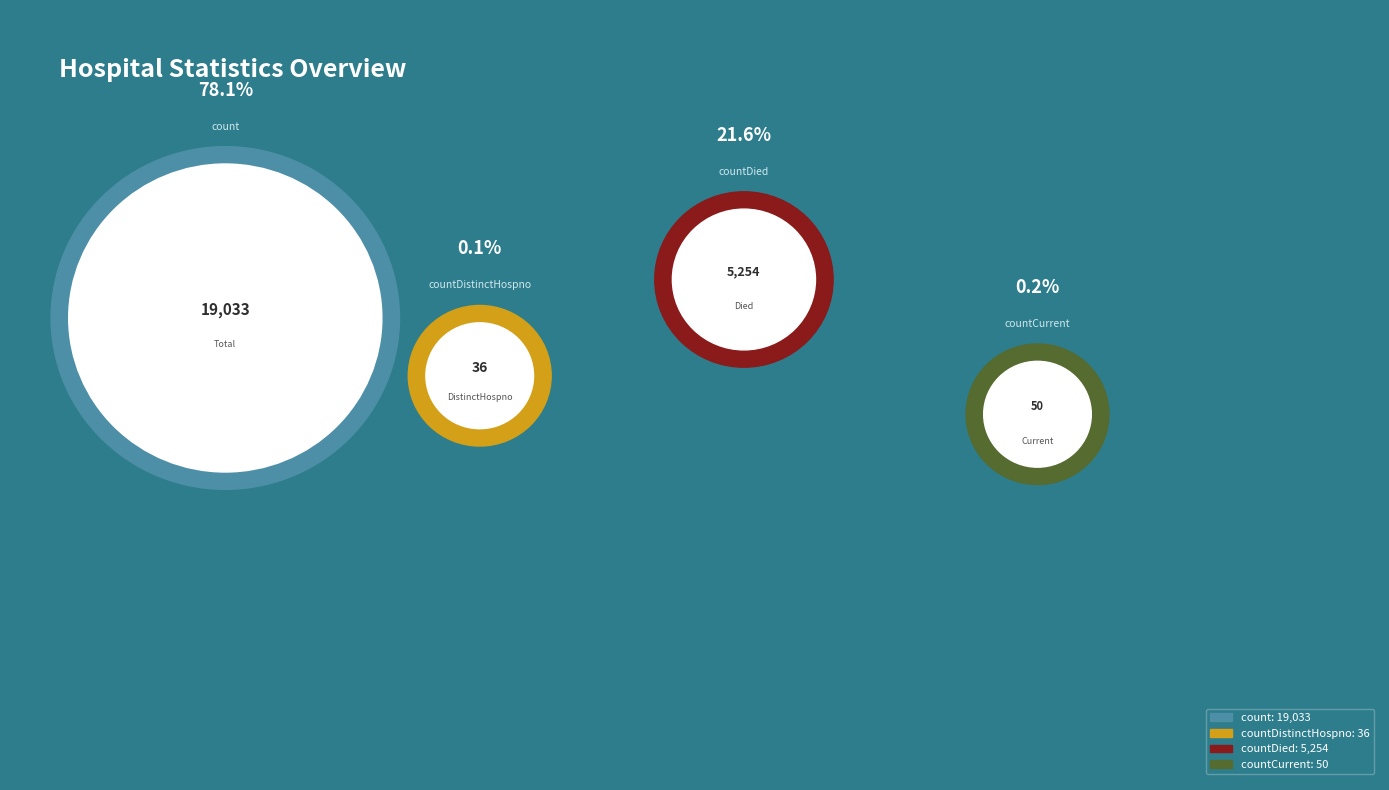

Count the number of slices in the pie.

4